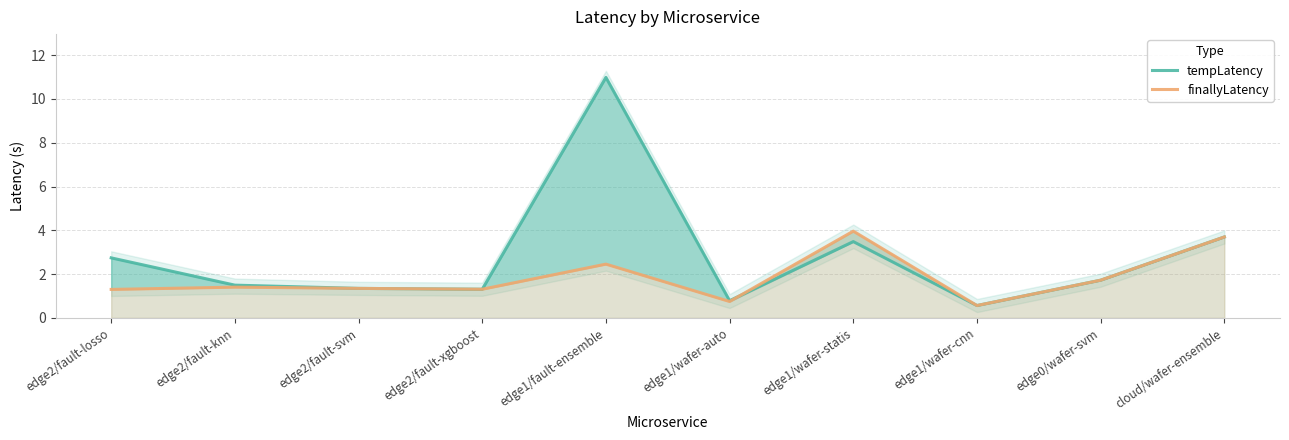

What is the maximum value for tempLatency?

11.0